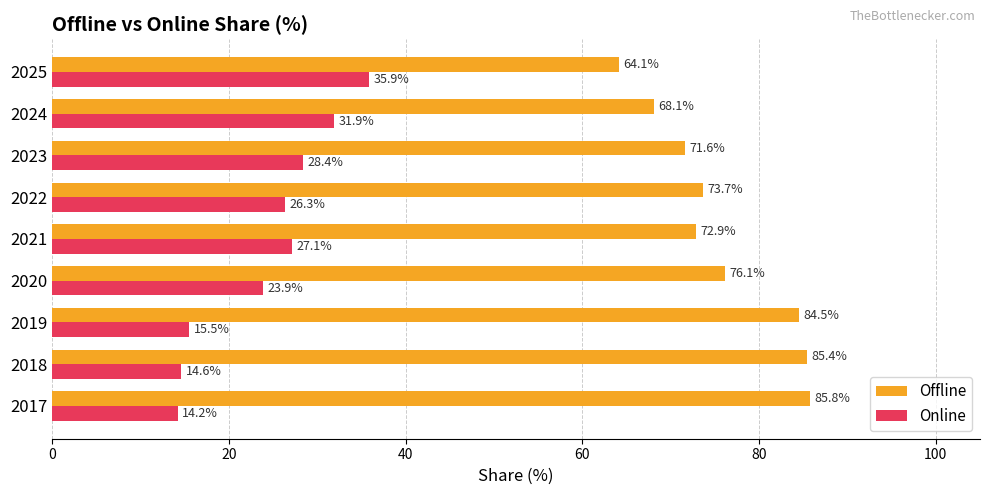

What is the difference between the maximum and minimum values in the Offline series?

21.7